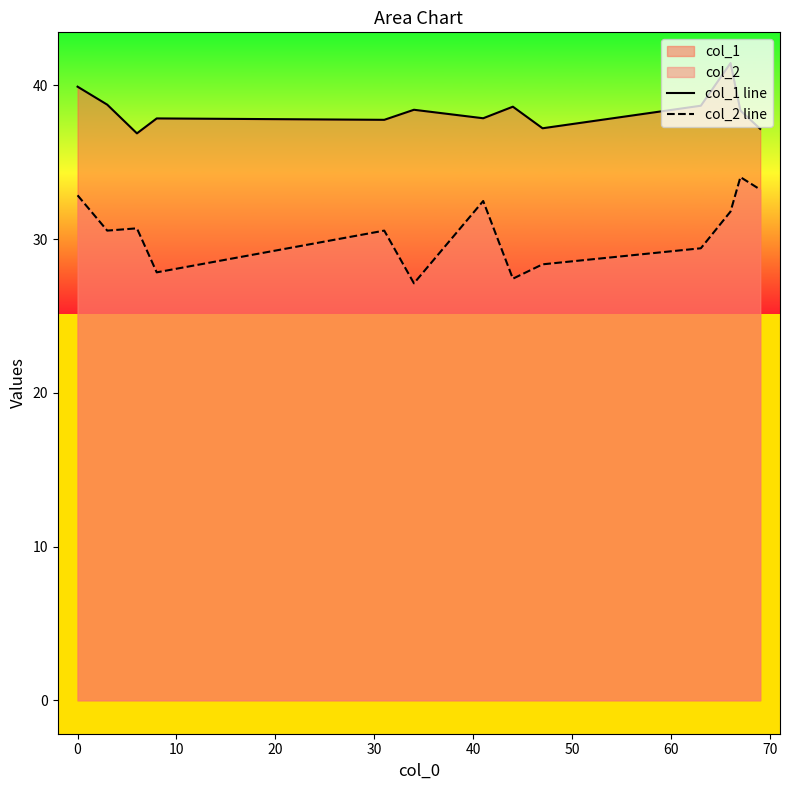

What is the maximum value shown in the chart?

41.5